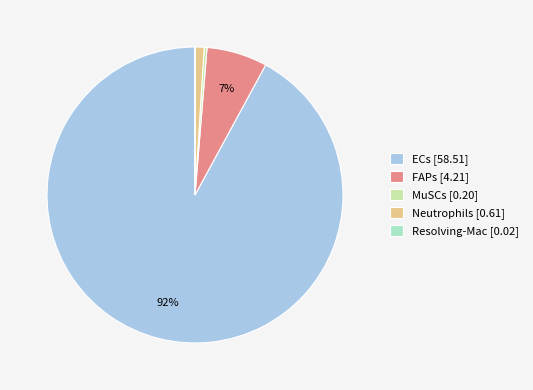

To the nearest percent, what portion does Neutrophils represent?

1%